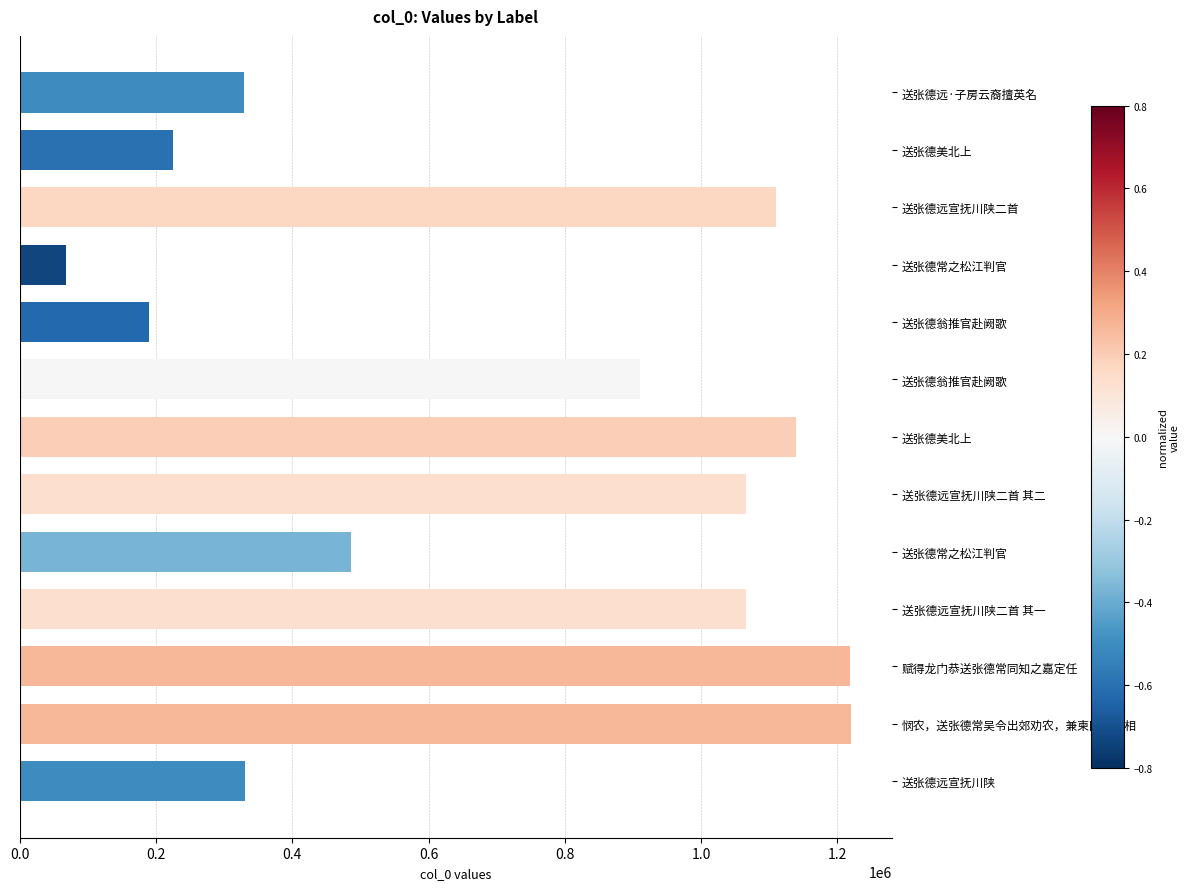

Does the chart contain any negative values?

No